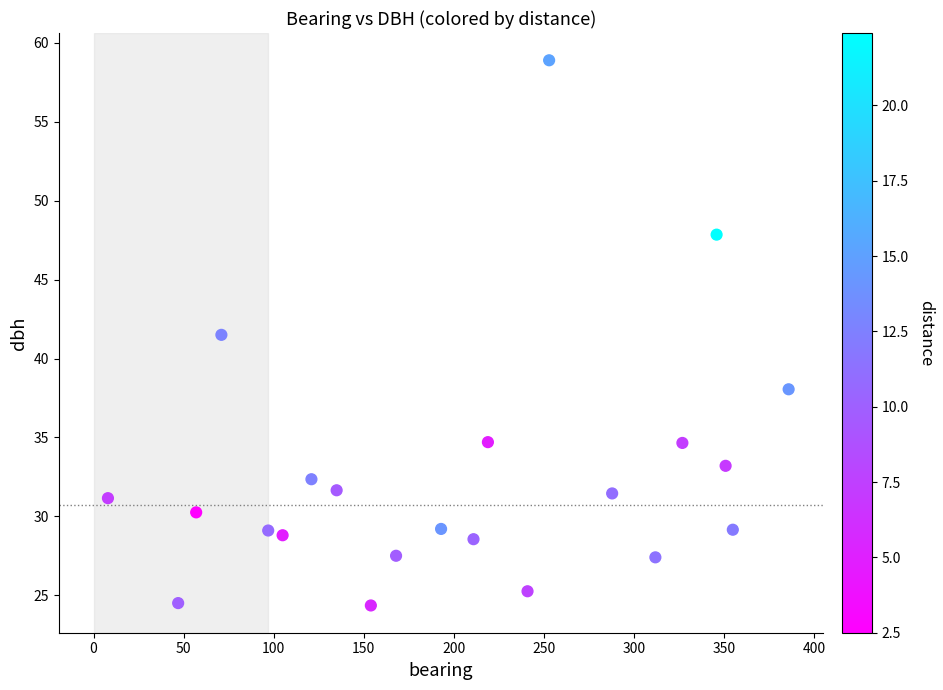

What is the range of X values (max minus min)?

378.0